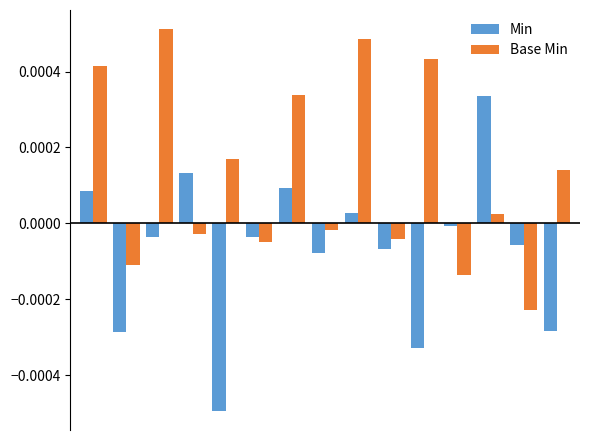

Which series has the largest total across all categories?

Base Min